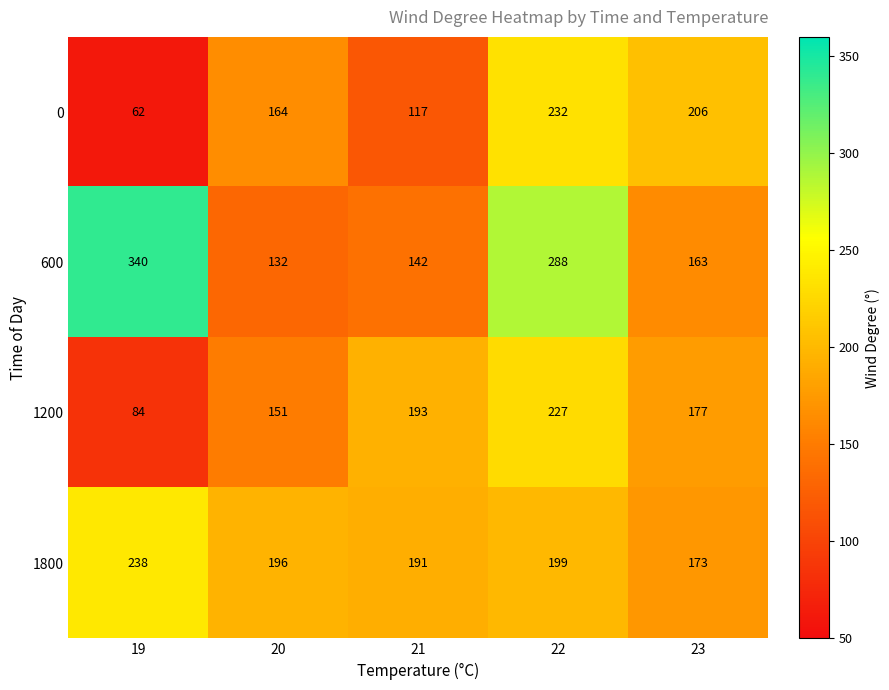

What is the sum of all 0 values?

781